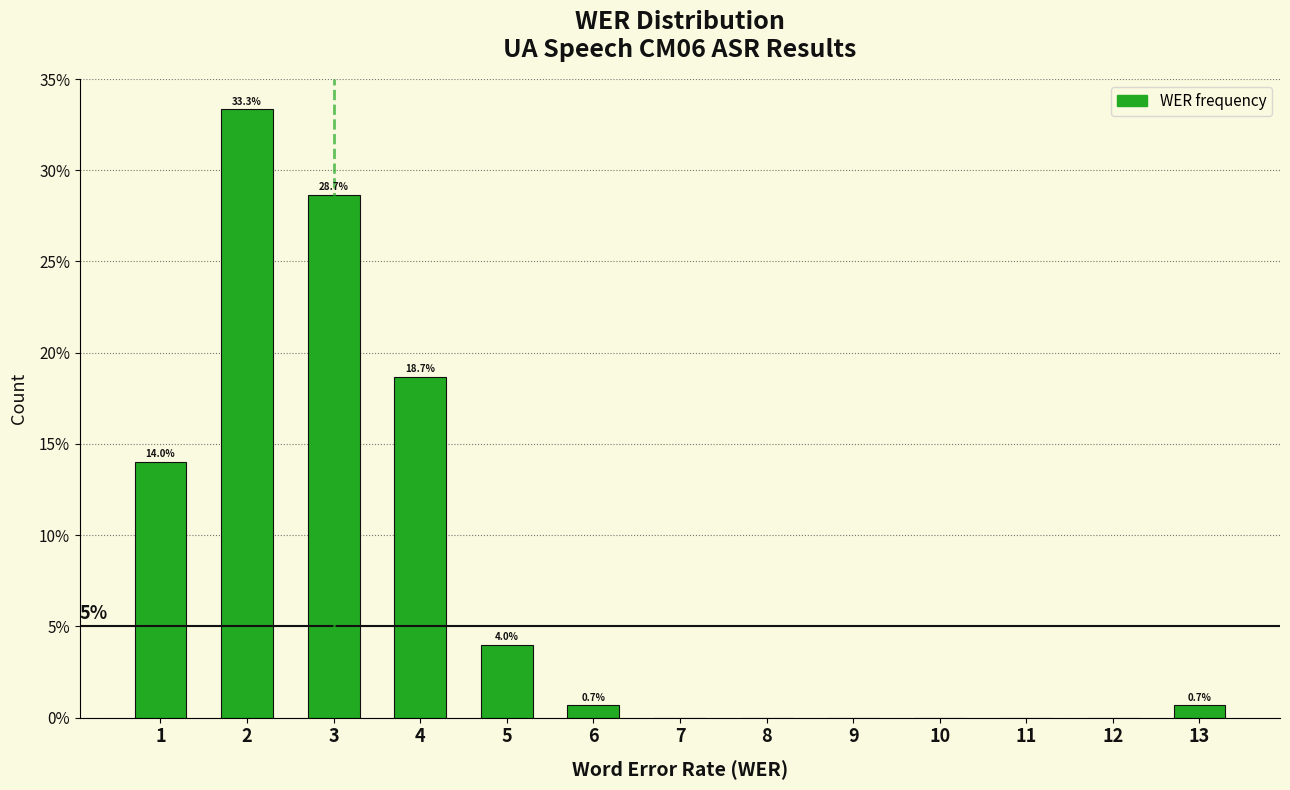

Over which range of the x-axis is the bar tallest?

1.5 to 2.5